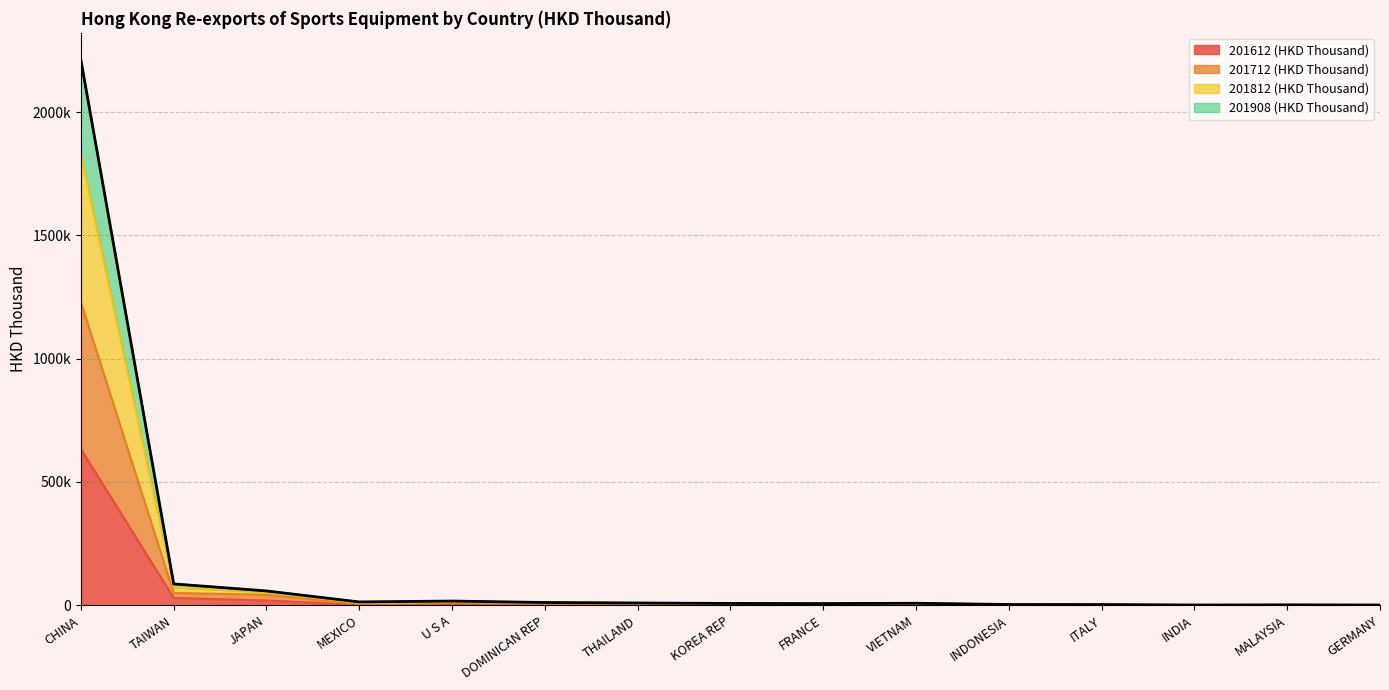

Does the chart display data point markers on the line(s)?

No